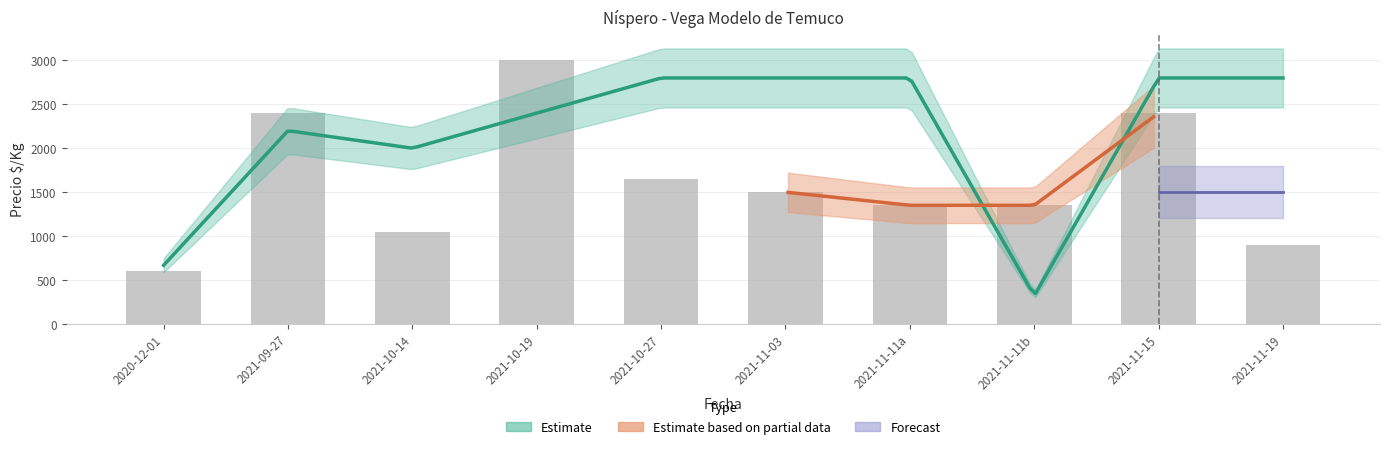

List the labels in order of value, smallest first.

2020-12-01, 2021-11-19, 2021-10-14, 2021-11-11a, 2021-11-11b, 2021-11-03, 2021-10-27, 2021-09-27, 2021-11-15, 2021-10-19